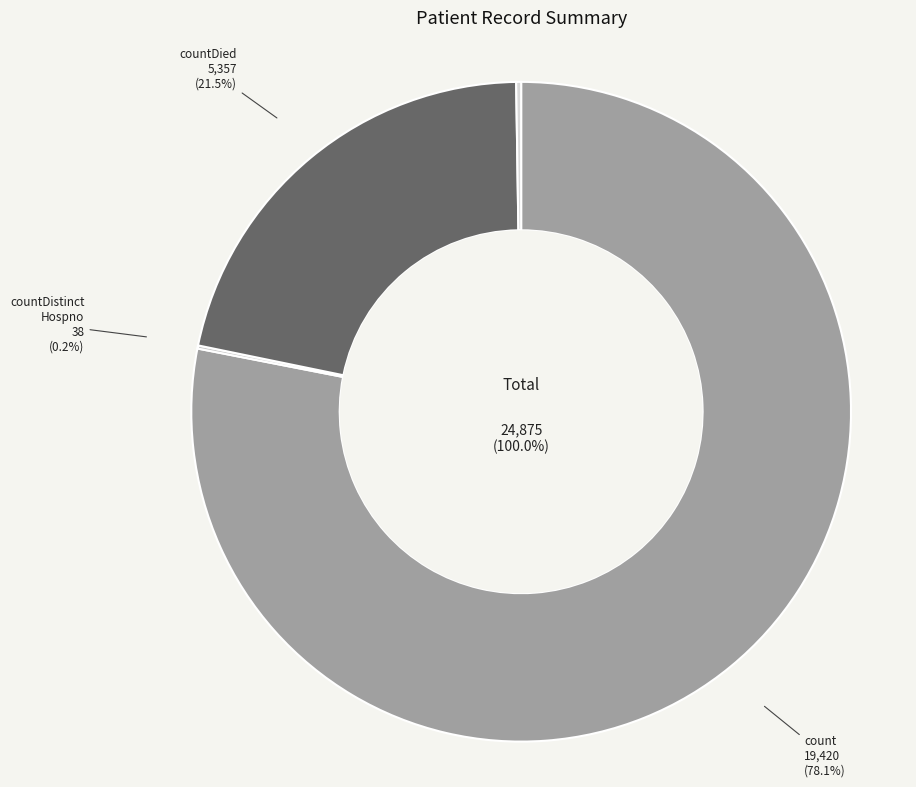

What is the total percentage of countCurrent and countDistinctHospno?

0.4%